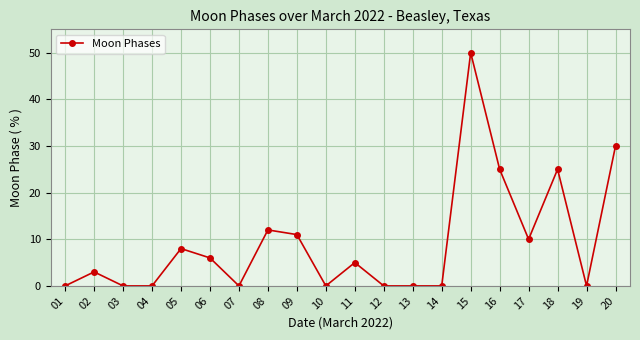

Reading left to right, what are all the values shown in this chart?

0	3	0	0	8	6	0	12	11	0	5	0	0	0	50	25	10	25	0	30